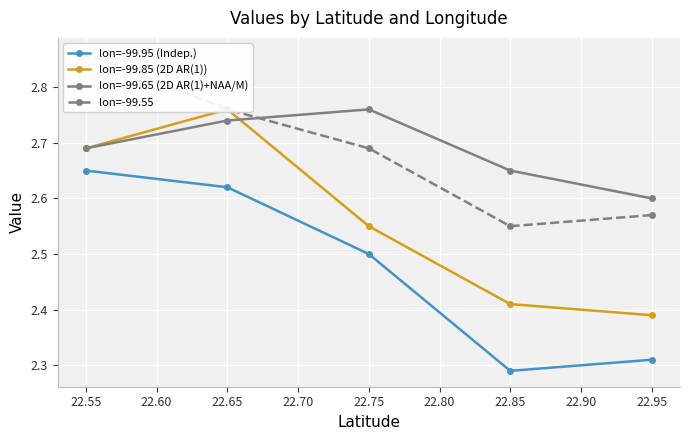

Rank the categories by lon=-99.95 (Indep.) value from highest to lowest.

22.55, 22.65, 22.75, 22.95, 22.85